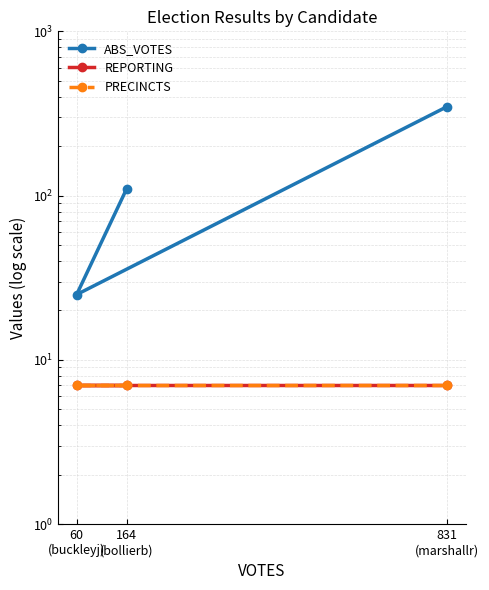

Which has a higher value, 164
(bollierb) or 60
(buckleyj)?

164
(bollierb)